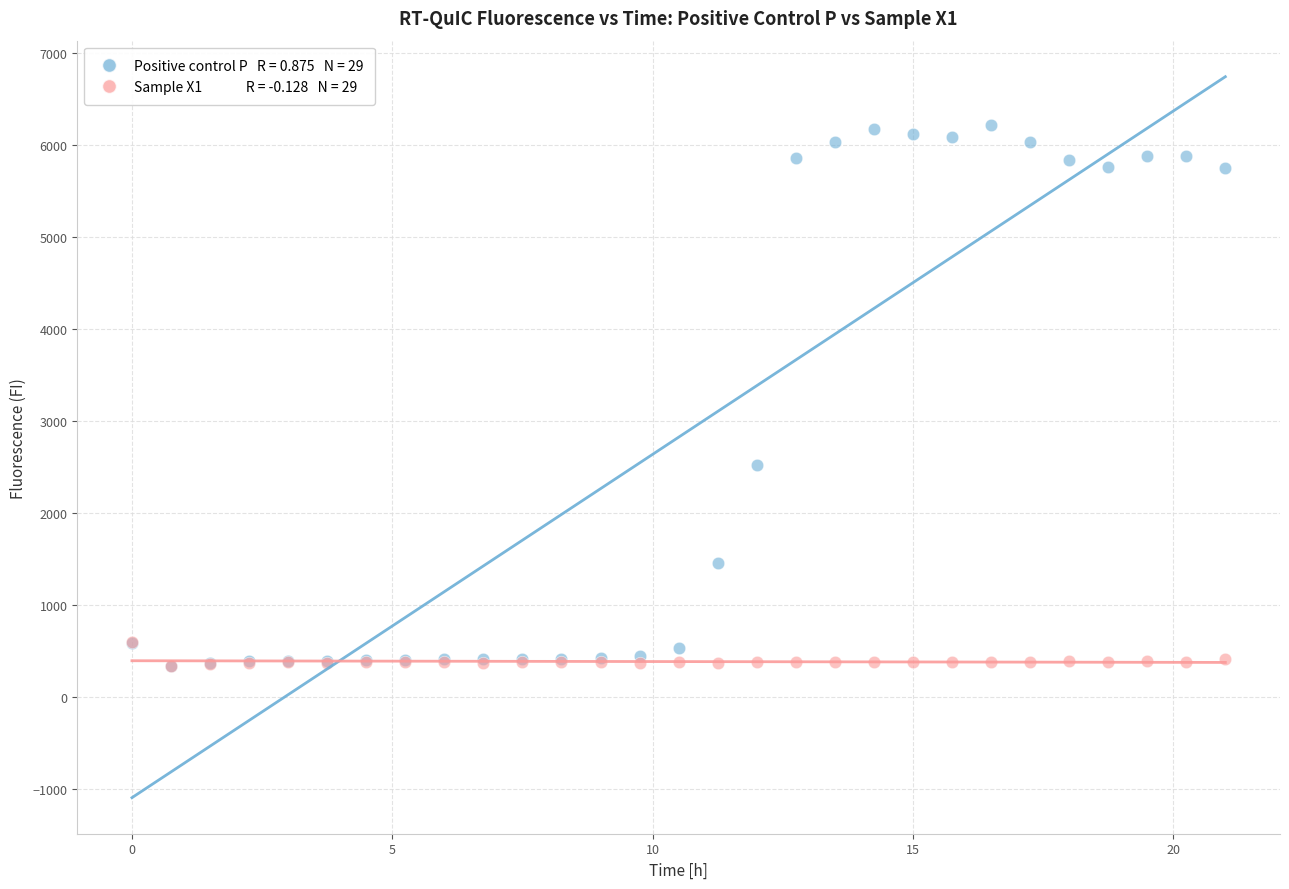

Across all series, what Y value is closest to 3276?

2515